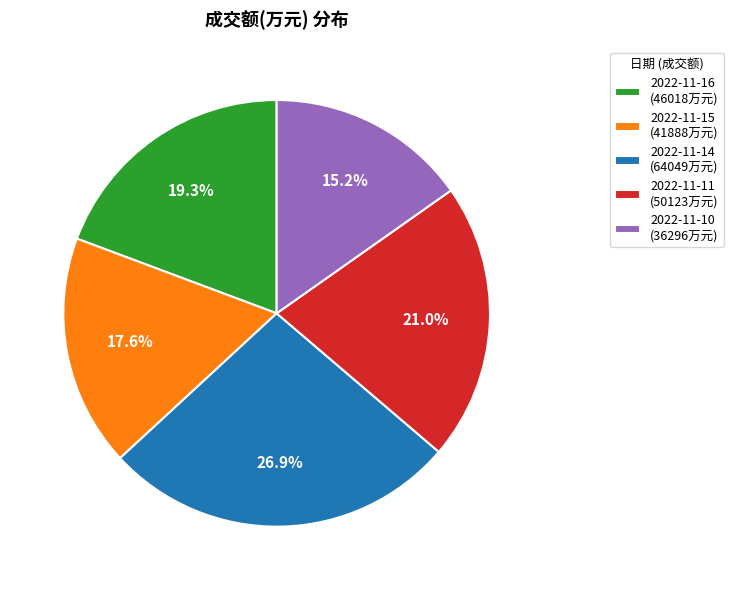

What is the smallest slice in the pie chart?

2022-11-10